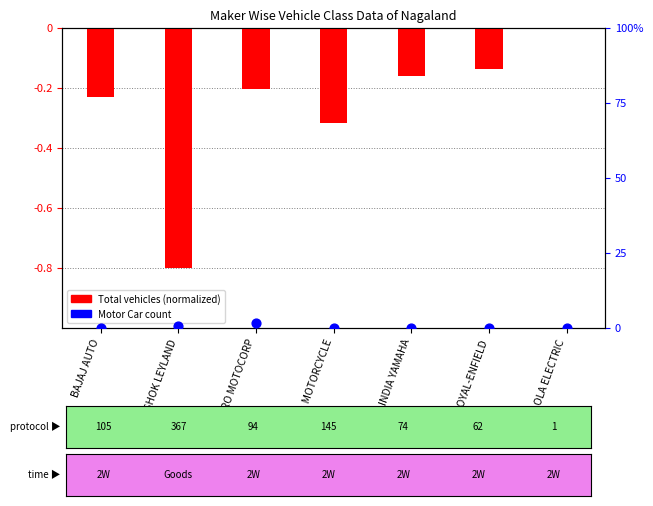

At how many categories does at least one series exceed 0?

2